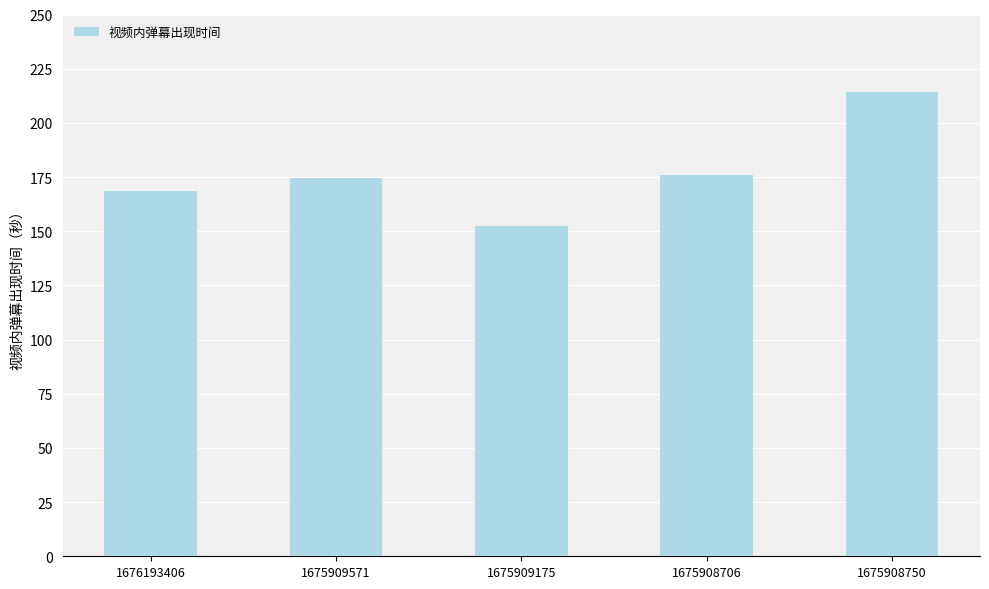

What is the label of the 5th bar from the right?

1676193406